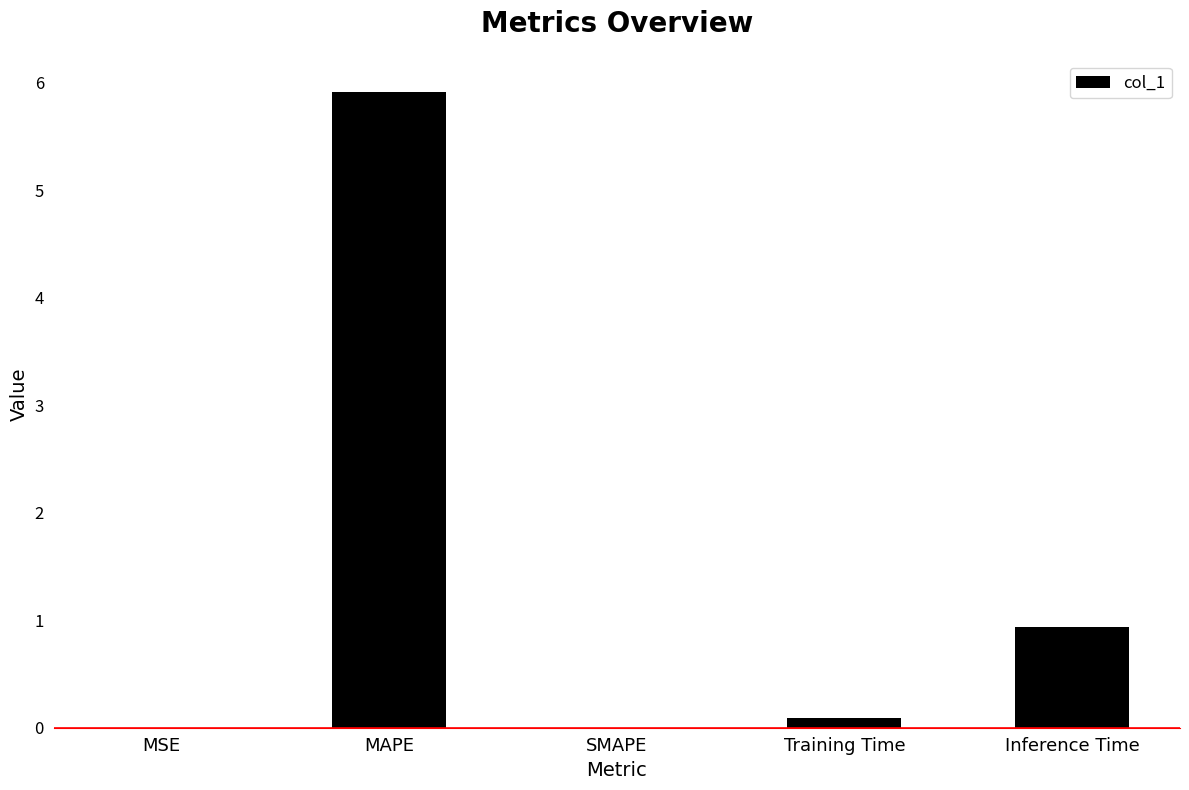

The chart shows a value of 3.2 at MAPE. True or false?

False